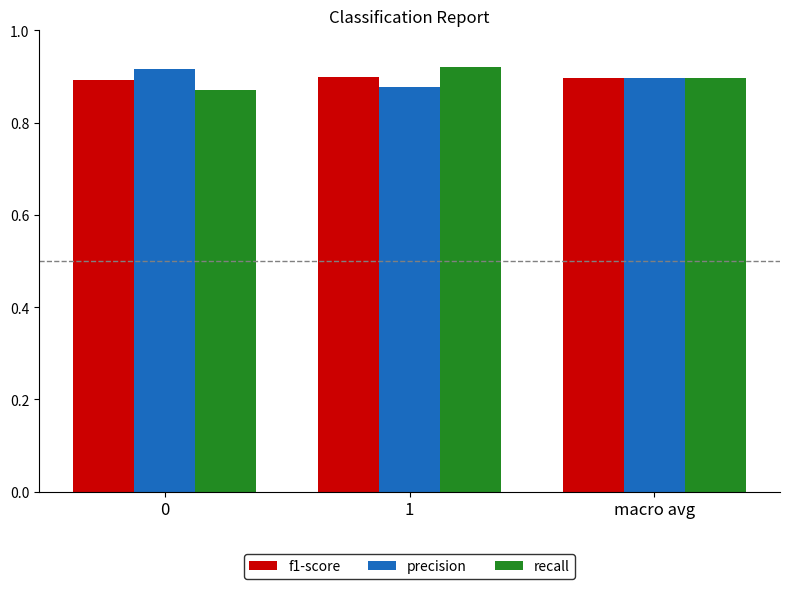

What is the total value across all series at macro avg?

2.7